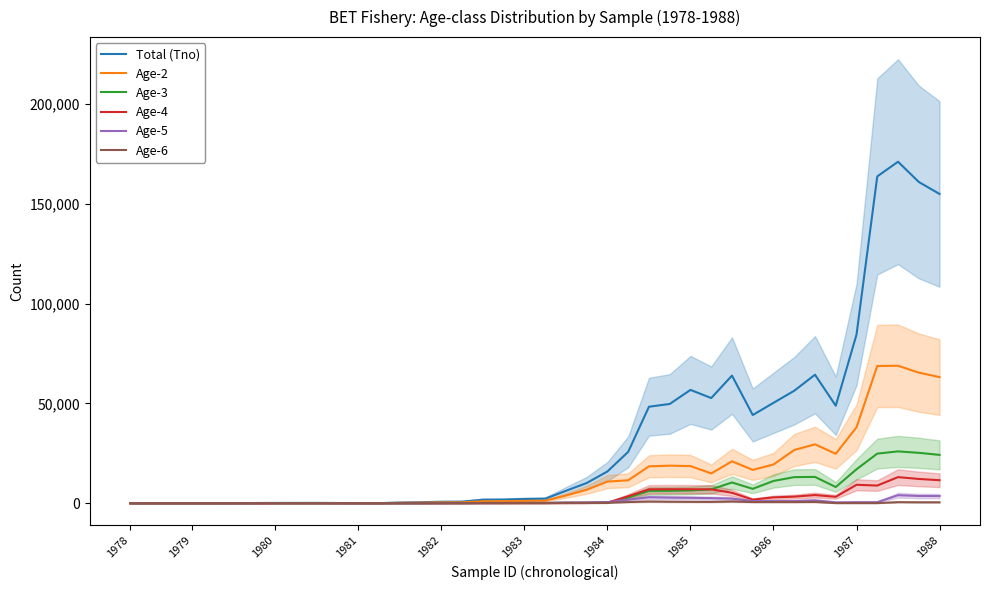

What is the minimum value for Age-6?

0.6